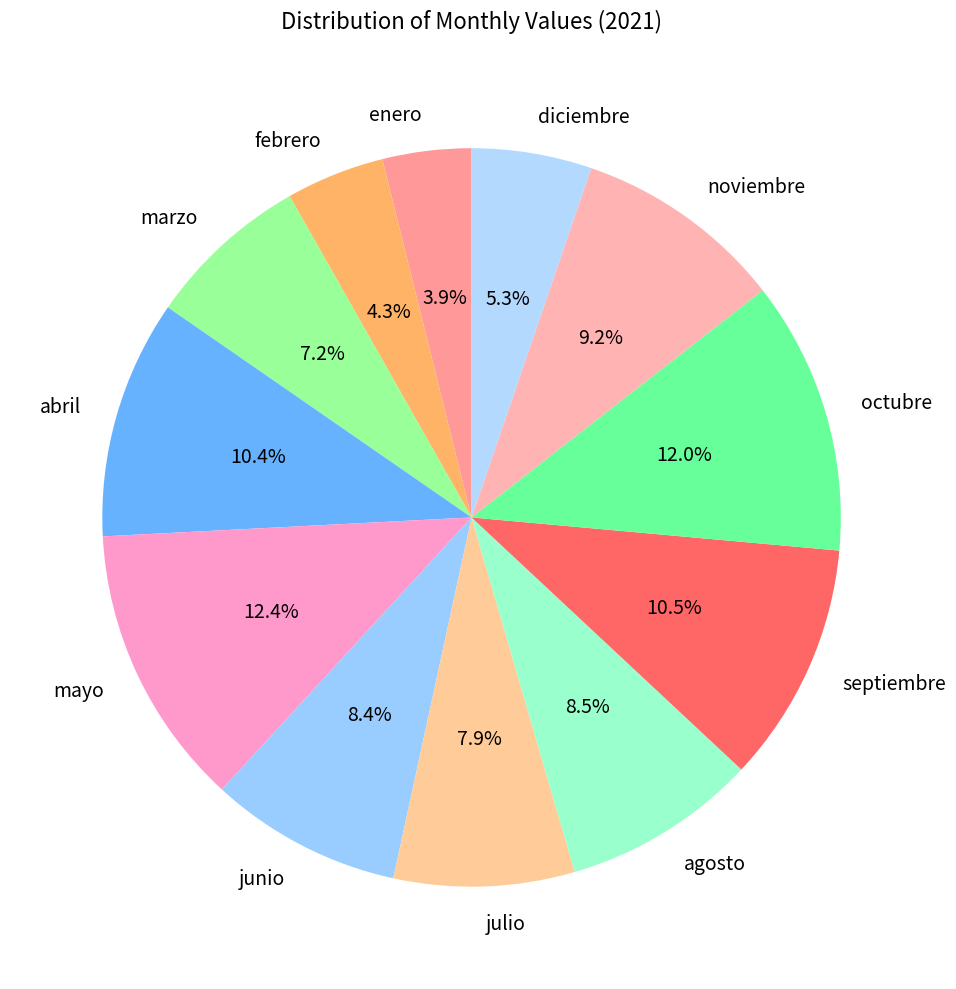

What portion of the pie excludes noviembre?

90.8%